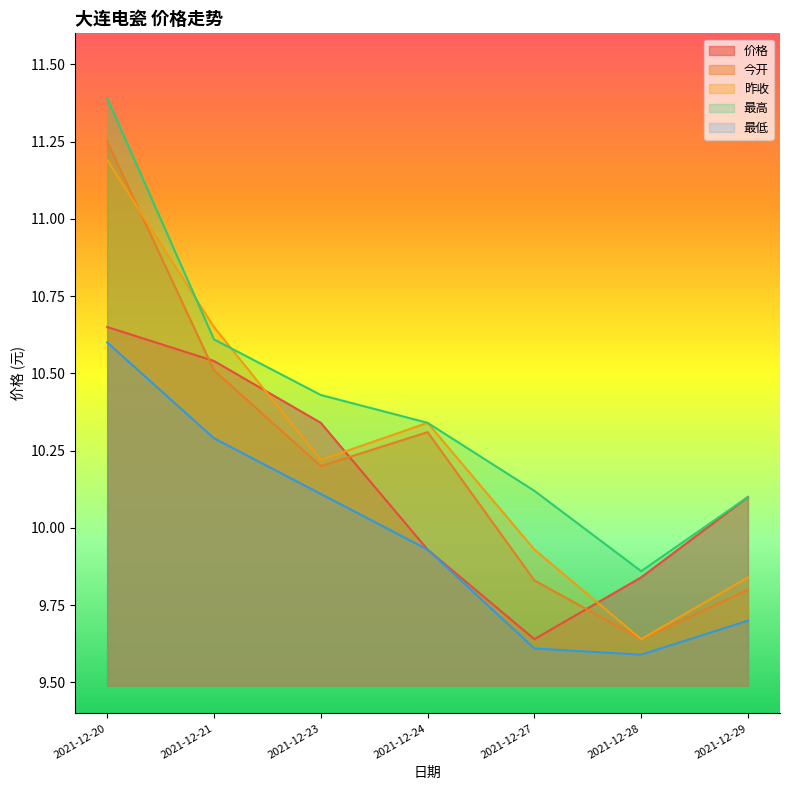

What are all the series names shown in the legend?

价格, 今开, 昨收, 最高, 最低